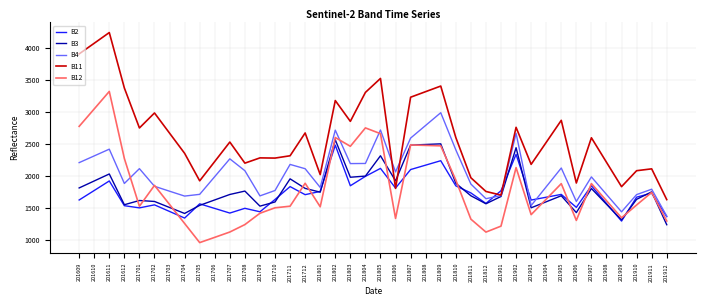

Rank the series by their maximum value, from highest to lowest.

B11, B12, B4, B3, B2